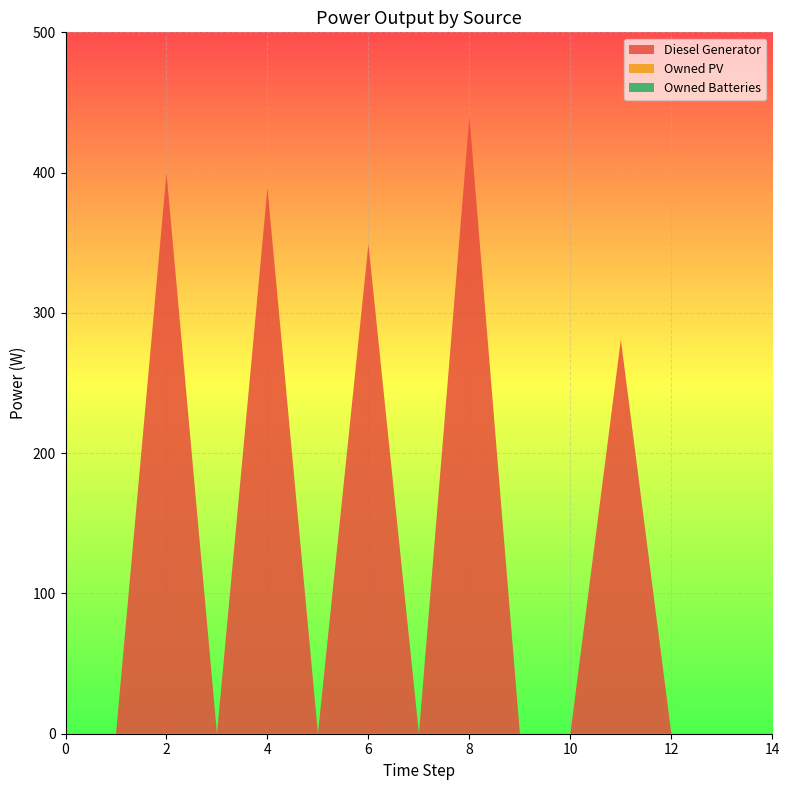

Reading left to right, what are all the values shown in this chart?

Diesel Generator: 0=0	1=0	2=400	3=0	4=389	5=0	6=349	7=0	8=440	9=0	10=0	11=281	12=0	13=0	14=0
Owned PV: 0=0	1=0	2=0	3=0	4=0	5=0	6=0	7=0	8=0	9=0	10=0	11=0	12=0	13=0	14=0
Owned Batteries: 0=0	1=0	2=0	3=0	4=0	5=0	6=0	7=0	8=0	9=0	10=0	11=0	12=0	13=0	14=0